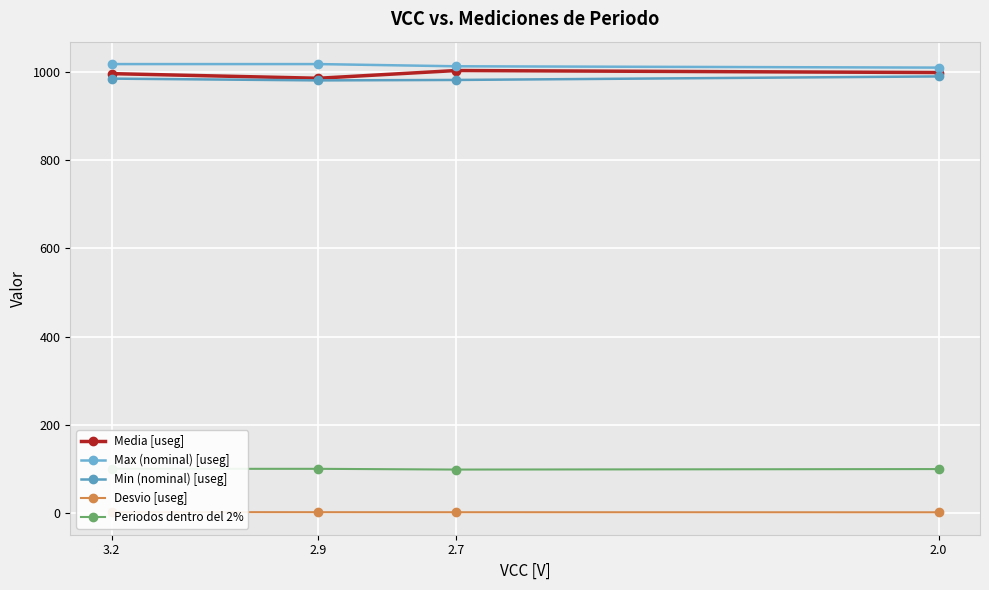

What position from the left is 2.0?

4